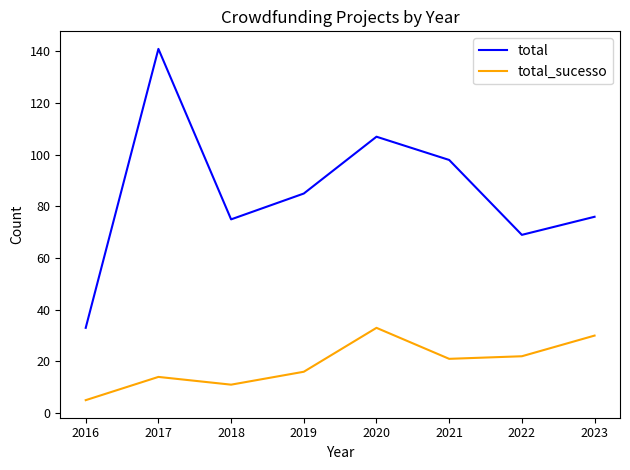

True or false: total_sucesso and total cross at least once.

False